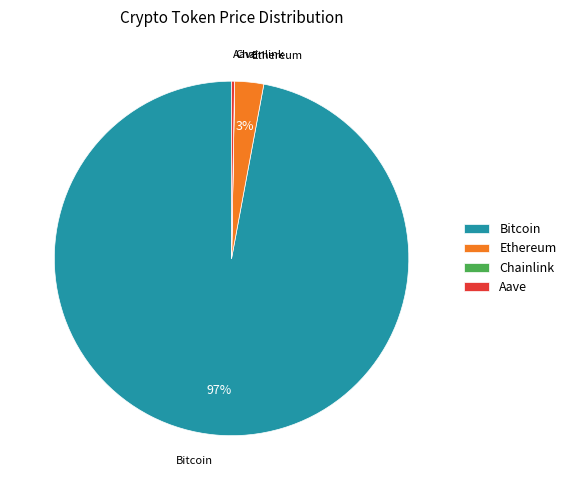

To the nearest percent, what is the difference between the largest and smallest slice percentages?

97%